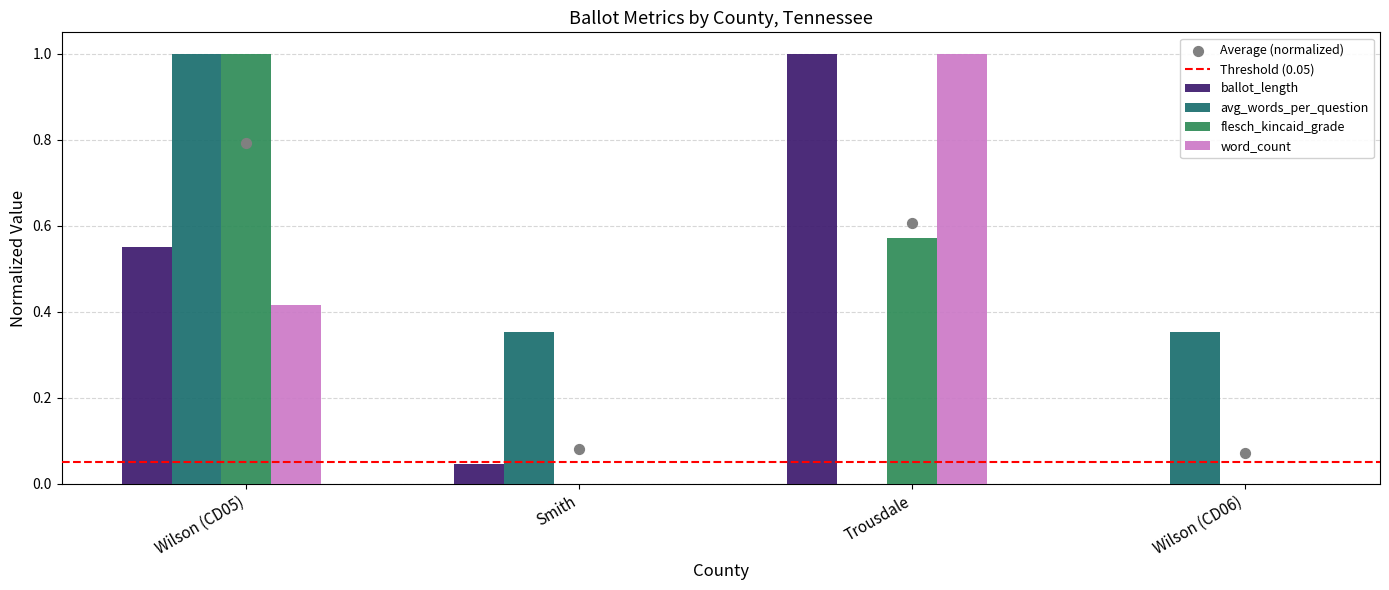

At which category is the sum across all series the highest?

Wilson (CD05)